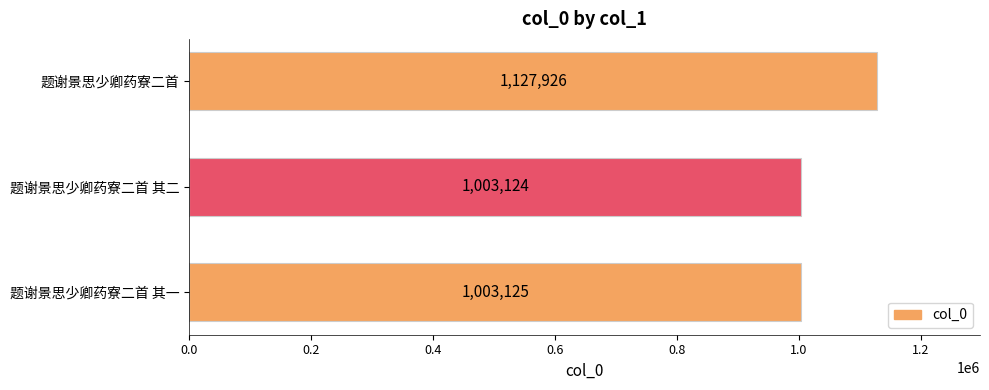

The chart shows a value of 1543853 at 题谢景思少卿药寮二首. True or false?

False